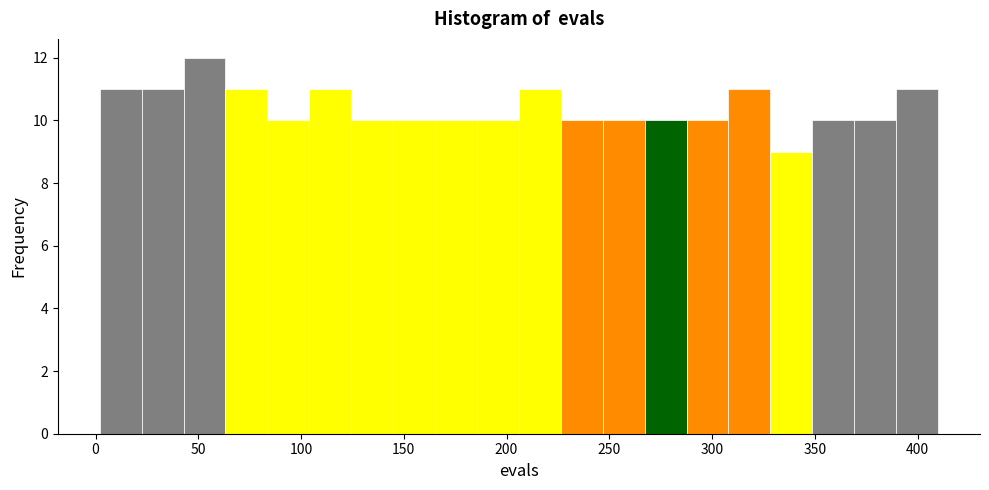

Reading left to right, list every bar in this chart as the range it spans on the x-axis followed by its height. Neither the bar edges nor the heights are printed on the chart, so give them approximately, as read against the axes.

0 to 20: 11
20 to 45: 11
45 to 65: 12
65 to 85: 11
85 to 105: 10
105 to 125: 11
125 to 145: 10
145 to 165: 10
165 to 185: 10
185 to 205: 10
205 to 225: 11
225 to 245: 10
245 to 265: 10
265 to 290: 10
290 to 310: 10
310 to 330: 11
330 to 350: 9
350 to 370: 10
370 to 390: 10
390 to 410: 11